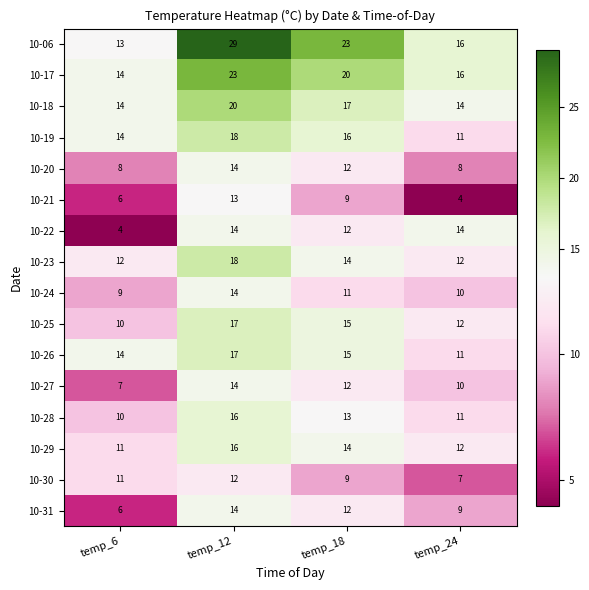

What is the difference between the maximum and second lowest values in the 10-17 series?

7